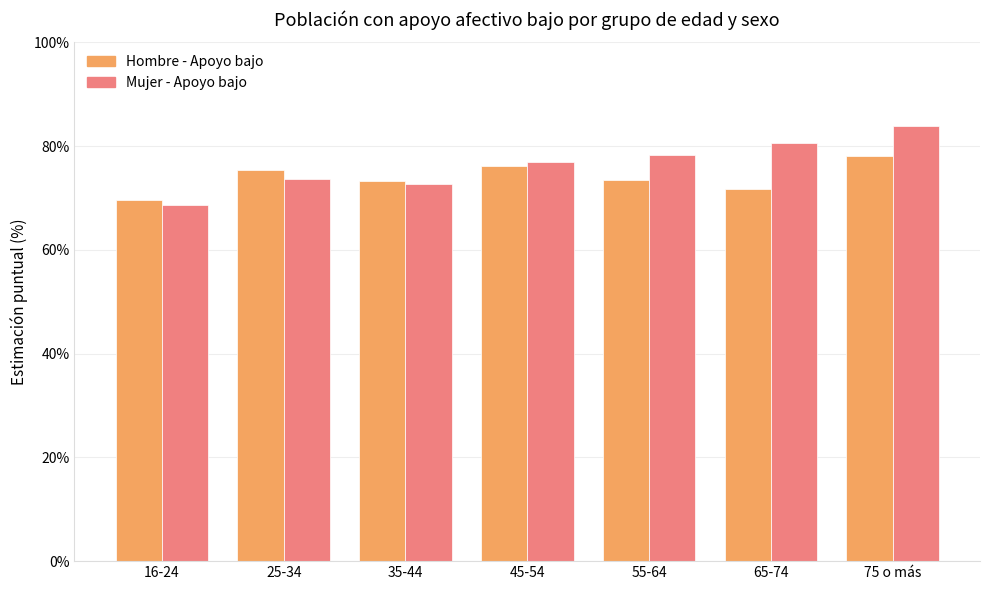

At which category does the chart reach its minimum across all series?

16-24